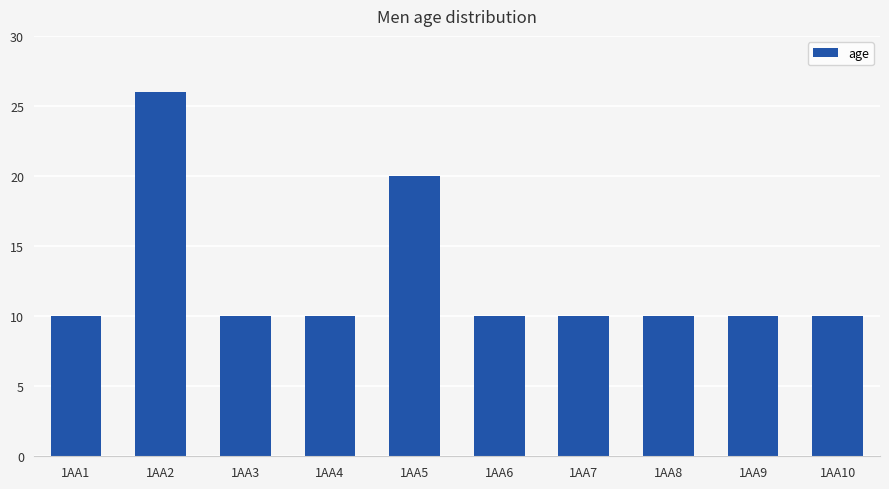

Approximately how many times larger is the value at 1AA8 compared to 1AA3?

1.0